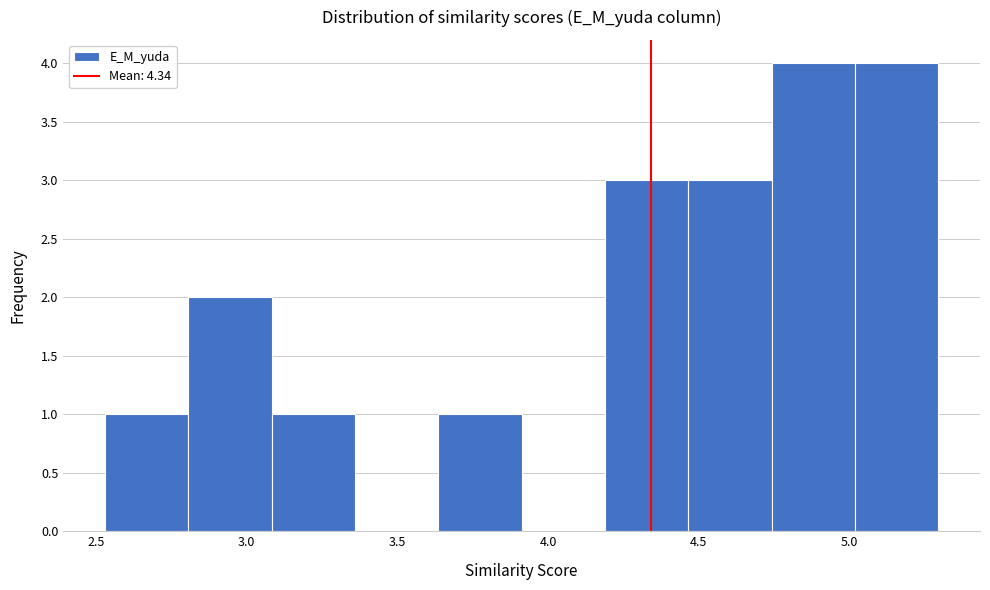

Reading left to right, list every bar in this chart as the range it spans on the x-axis followed by its height. Neither the bar edges nor the heights are printed on the chart, so give them approximately, as read against the axes.

2.55 to 2.80: 1
2.80 to 3.10: 2
3.10 to 3.35: 1
3.35 to 3.65: 0
3.65 to 3.90: 1
3.90 to 4.20: 0
4.20 to 4.45: 3
4.45 to 4.75: 3
4.75 to 5.00: 4
5.00 to 5.30: 4